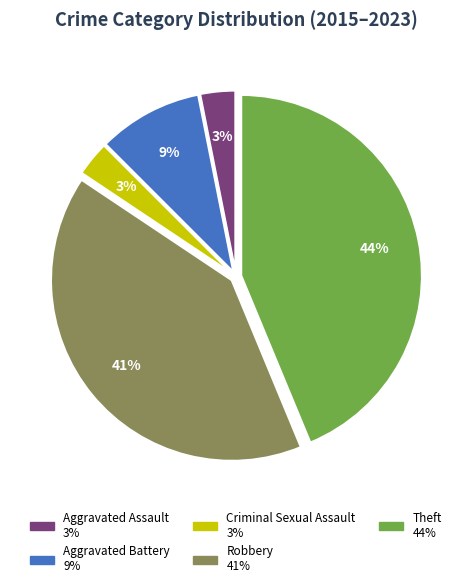

To the nearest percent, what percentage of the pie is Aggravated Assault?

3%